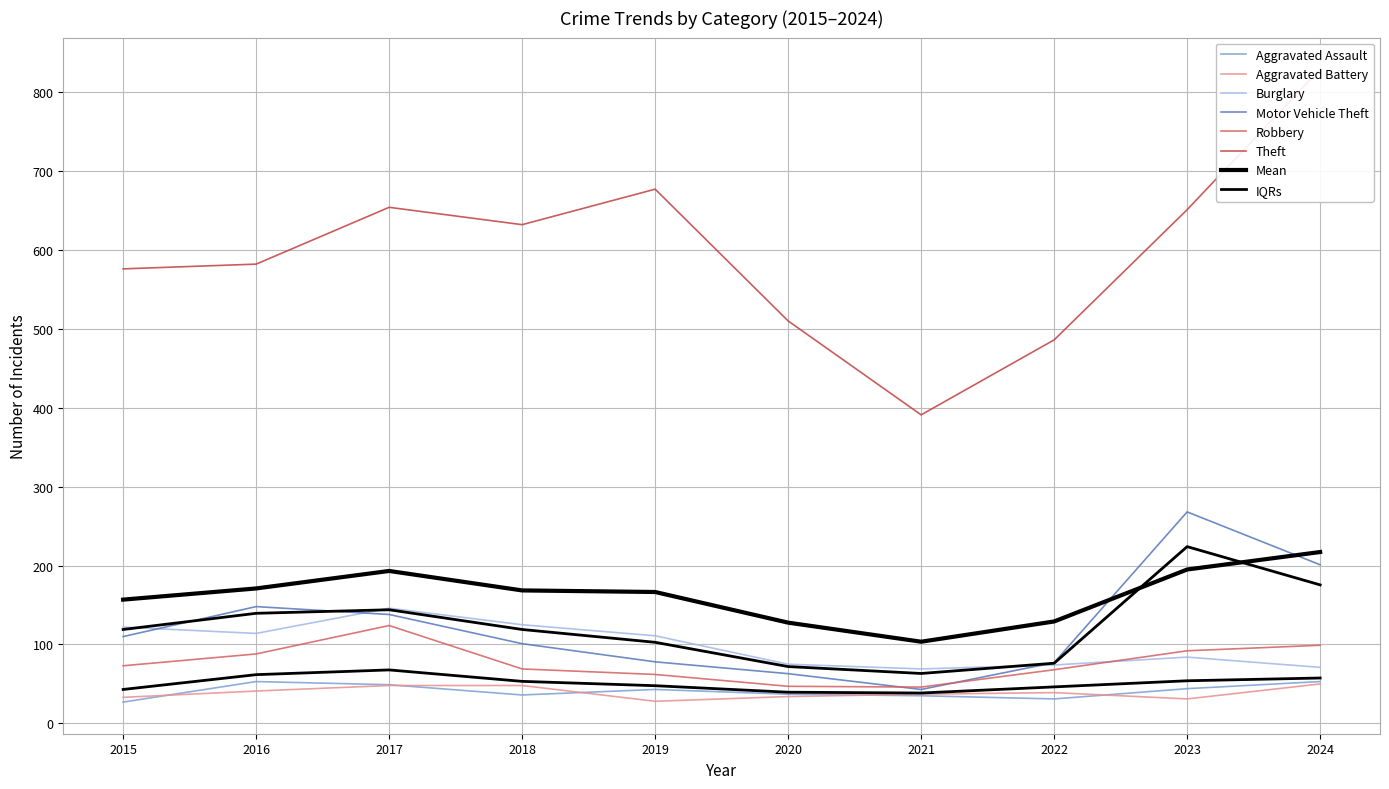

Reading left to right, transcribe all the data shown in this chart.

Aggravated Assault: 2015=27	2016=53	2017=49	2018=36	2019=43	2020=37	2021=35	2022=31	2023=44	2024=53
Aggravated Battery: 2015=33	2016=41	2017=48	2018=48	2019=28	2020=34	2021=37	2022=39	2023=31	2024=50
Burglary: 2015=122	2016=114	2017=146	2018=125	2019=111	2020=75	2021=69	2022=74	2023=84	2024=71
Motor Vehicle Theft: 2015=110	2016=148	2017=138	2018=101	2019=78	2020=63	2021=43	2022=77	2023=268	2024=201
Robbery: 2015=73	2016=88	2017=124	2018=69	2019=62	2020=47	2021=46	2022=68	2023=92	2024=99
Theft: 2015=576	2016=582	2017=654	2018=632	2019=677	2020=510	2021=391	2022=486	2023=651	2024=829